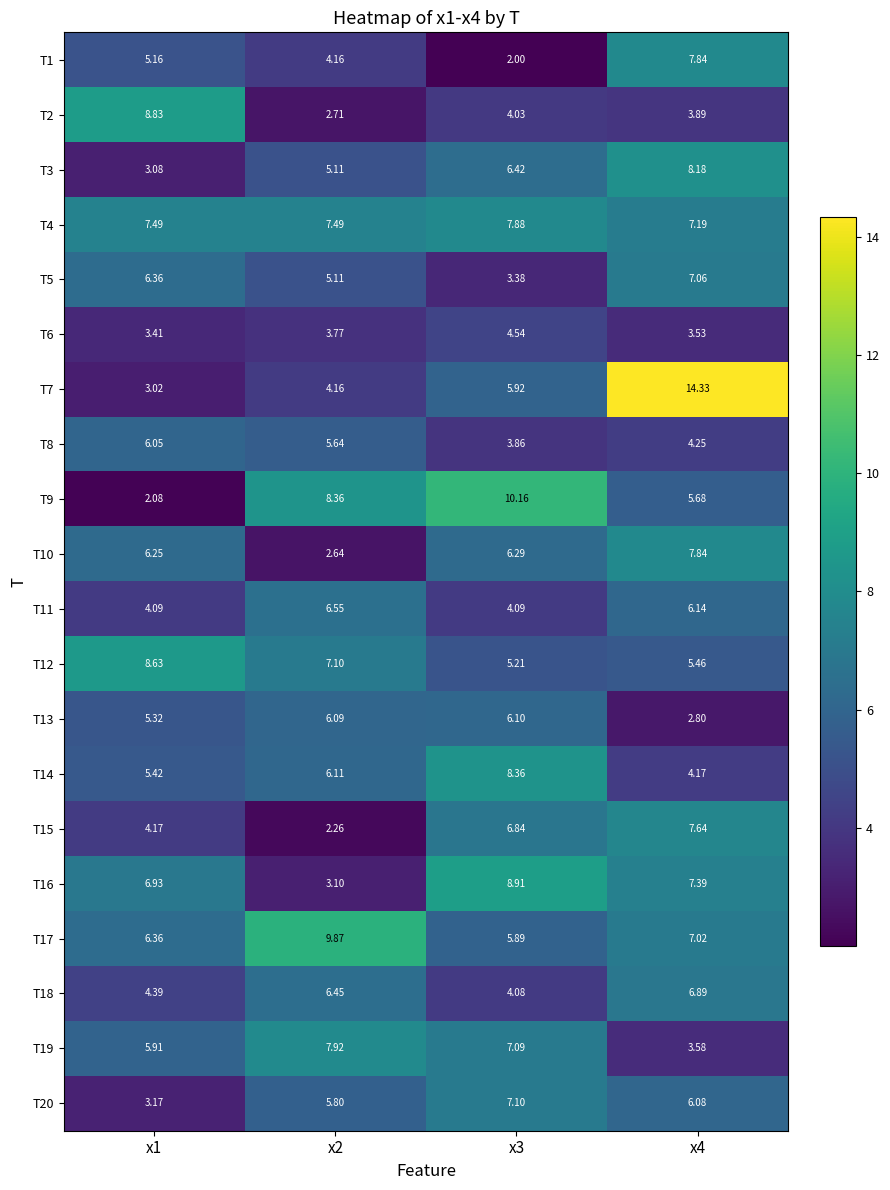

Is the value of T12 at x4 greater than the value of T7 at x4?

No